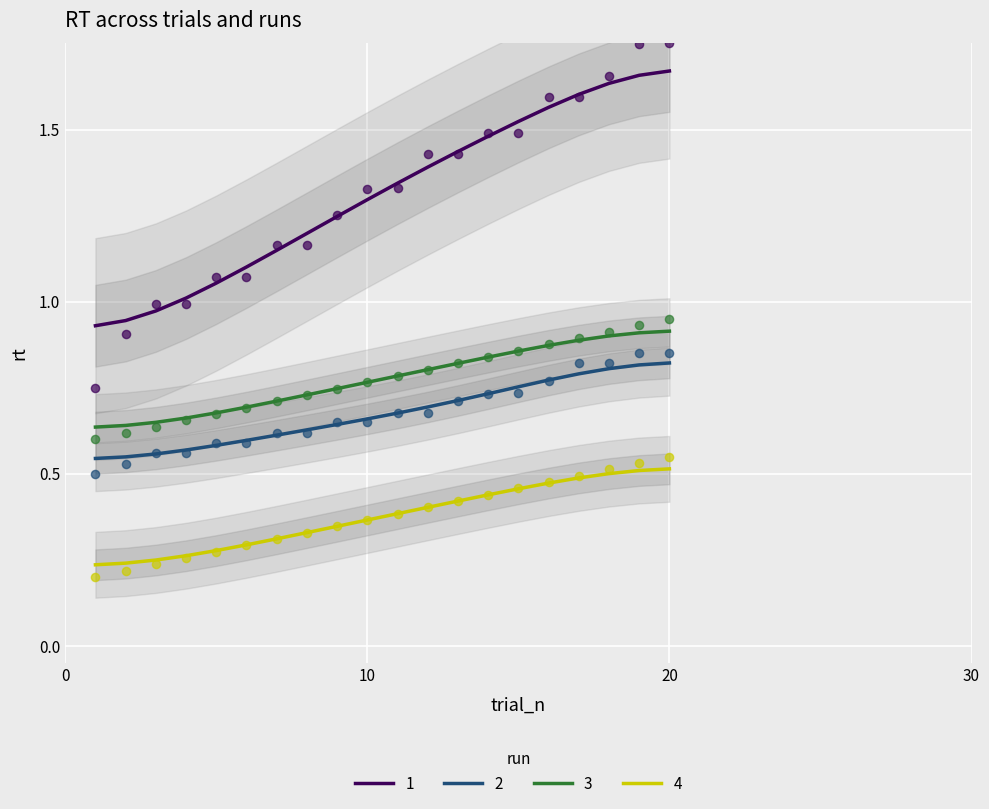

At how many categories does at least one series exceed 0?

20